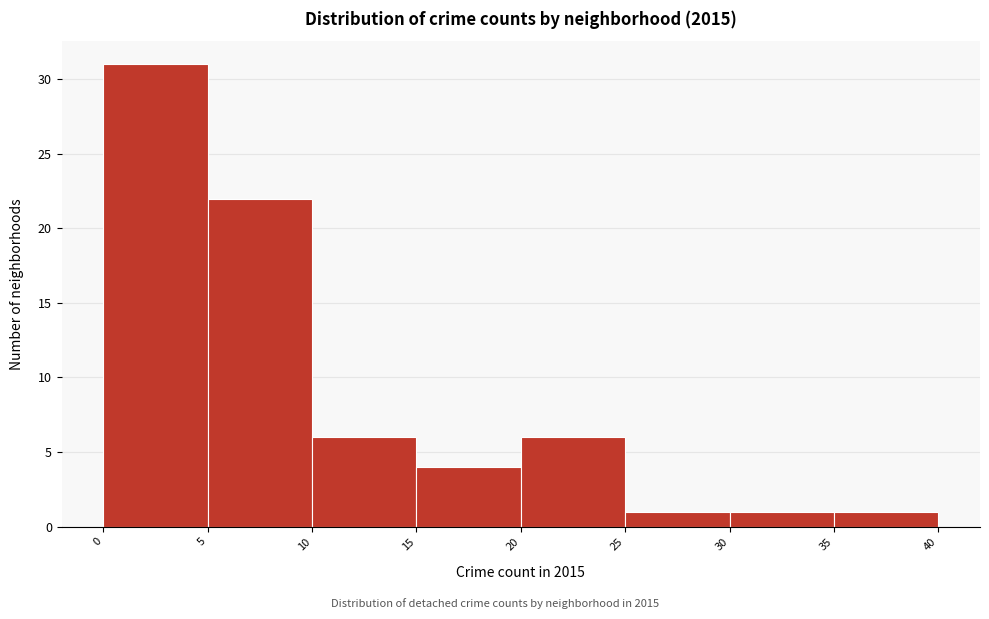

Reading left to right, transcribe this chart: for each bar, give the range it covers on the x-axis and its height. The values are not printed on the chart, so give them approximately, as read against the axis.

0 to 5: 31
5 to 10: 22
10 to 15: 6
15 to 20: 4
20 to 25: 6
25 to 30: 1
30 to 35: 1
35 to 40: 1